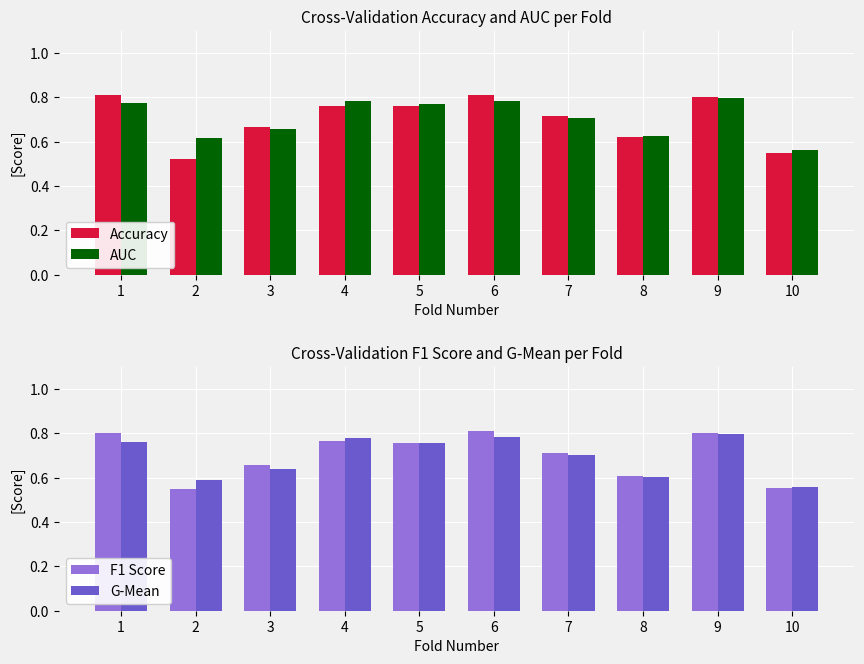

What is the greatest value displayed?

0.8